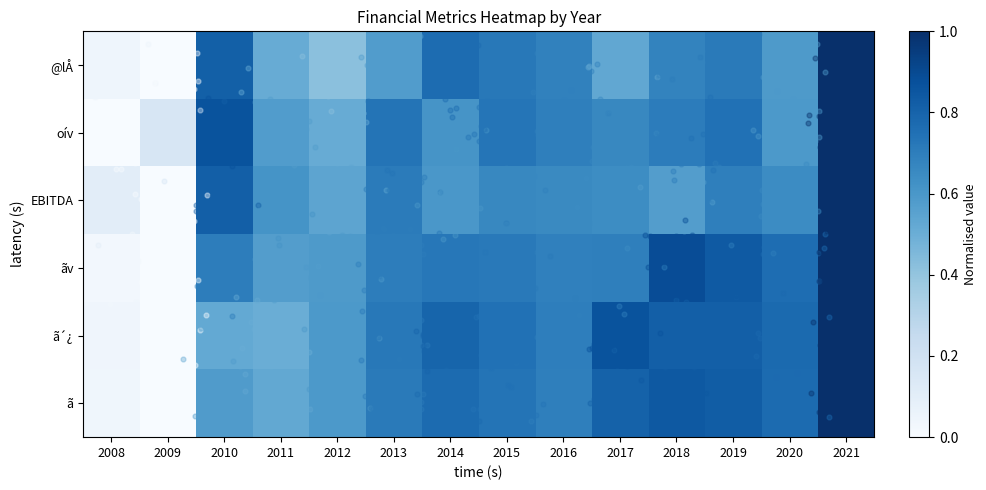

Is it true that oív equals 0.5 at 2018?

False